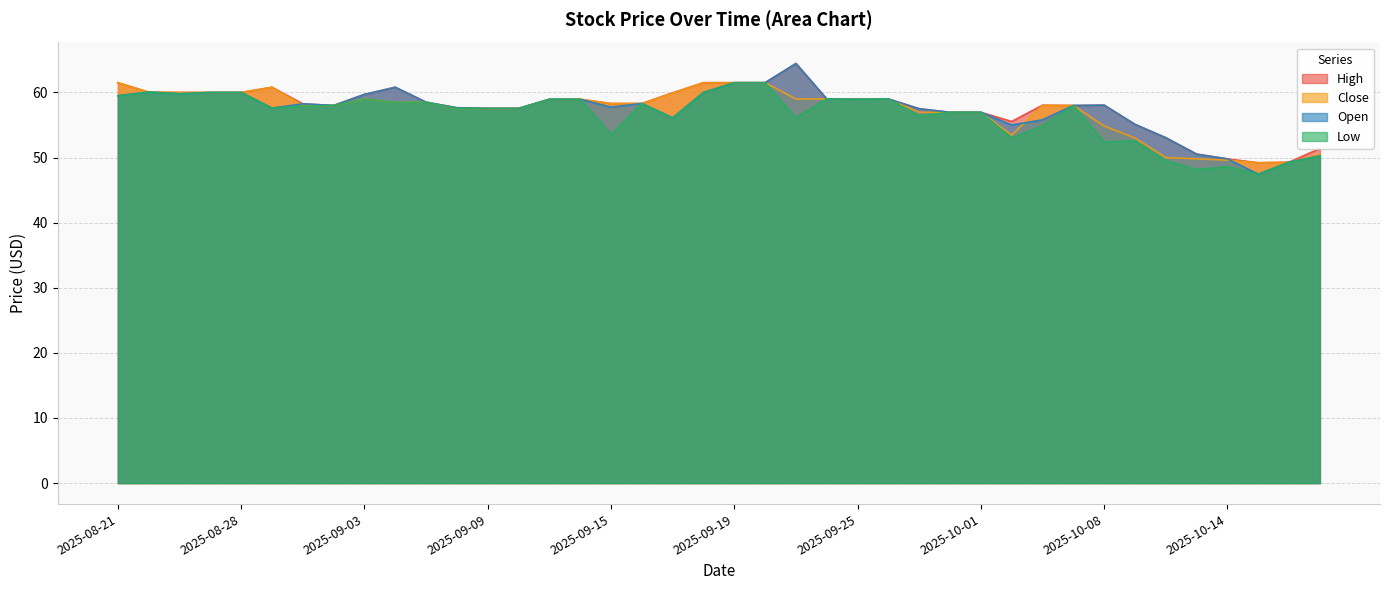

At which label is Open closest to 55?

2025-10-03